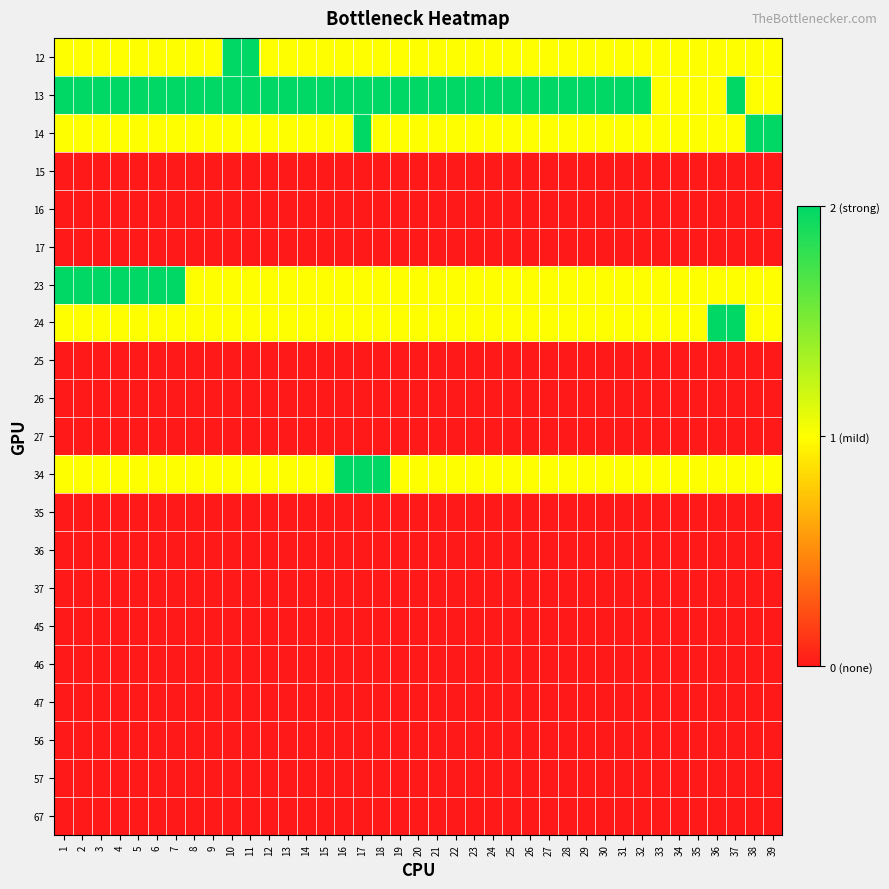

At which category does the chart reach its minimum across all series?

1